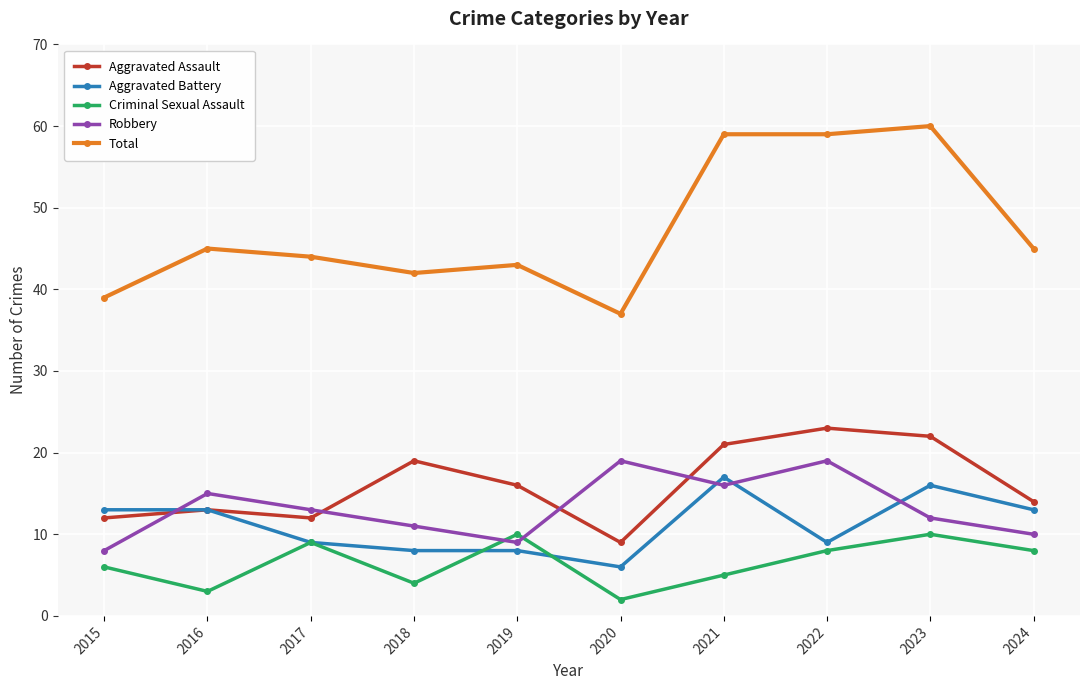

Is this an area chart (filled region under the line)?

No